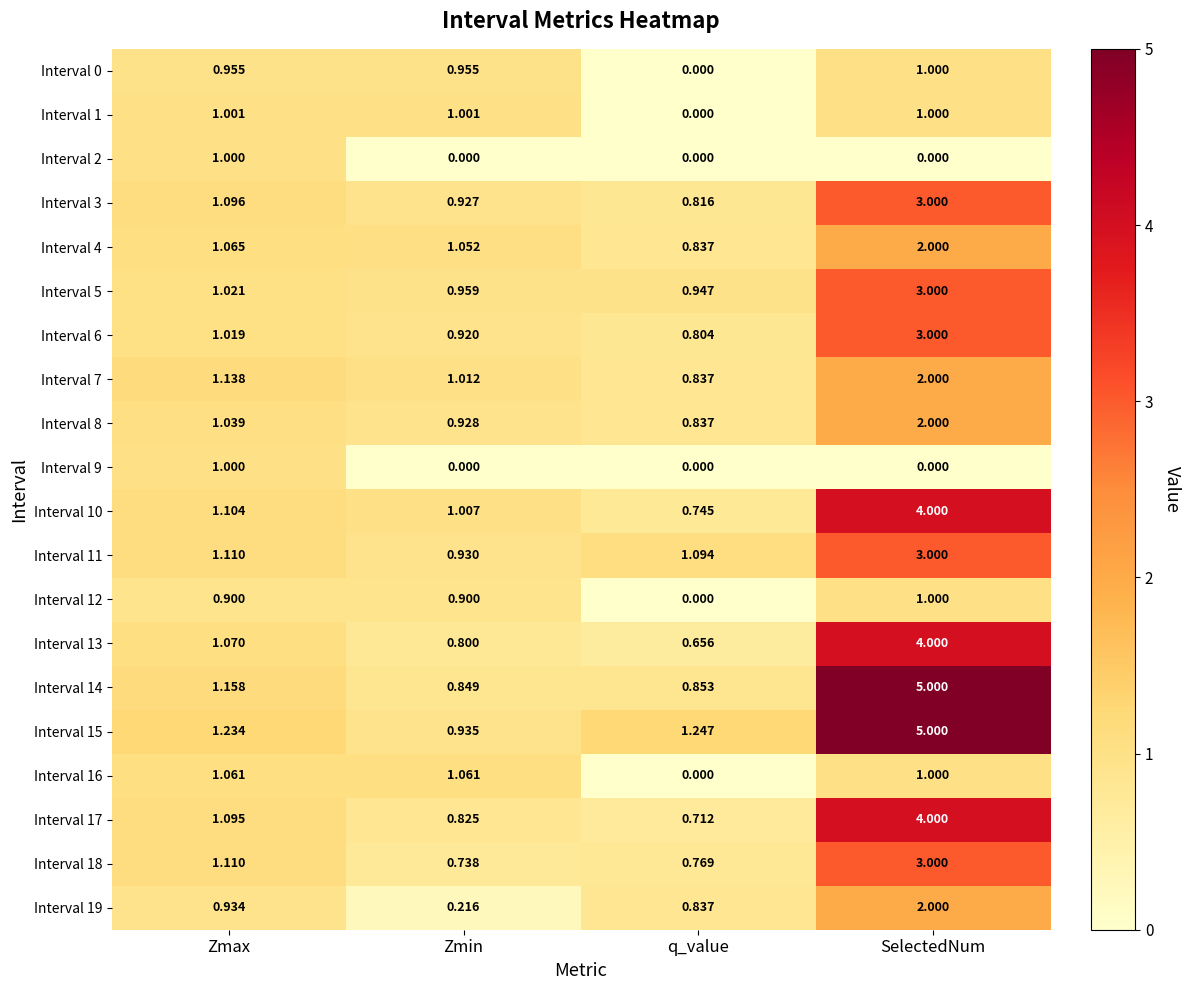

How many categories are shown in the chart?

4